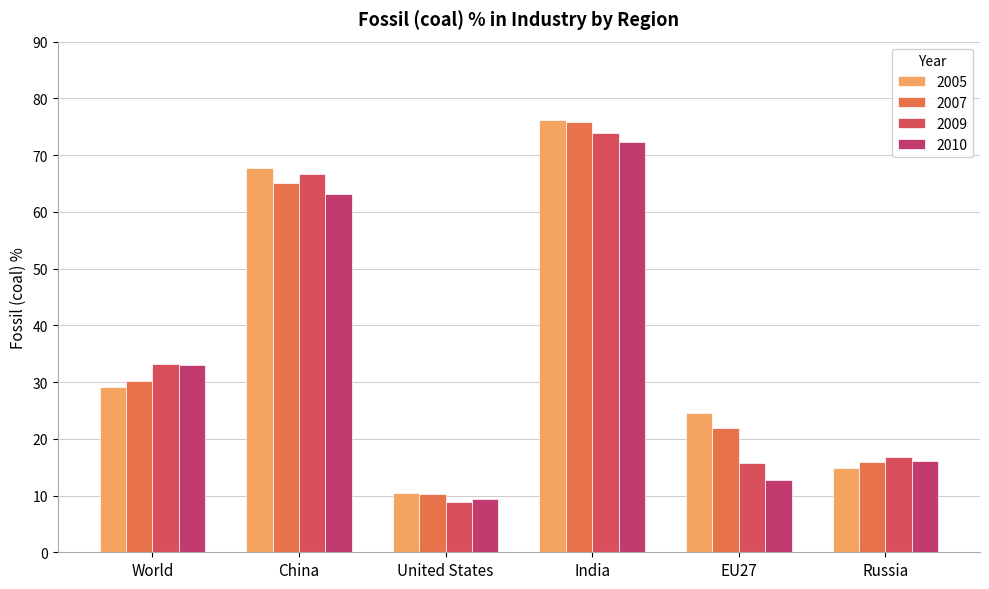

Reading left to right, transcribe all the data shown in this chart.

2005: 29.2	67.8	10.4	76.1	24.6	14.9
2007: 30.2	65.0	10.2	75.8	21.9	15.9
2009: 33.2	66.7	8.9	73.9	15.7	16.8
2010: 33.0	63.2	9.4	72.3	12.8	16.1